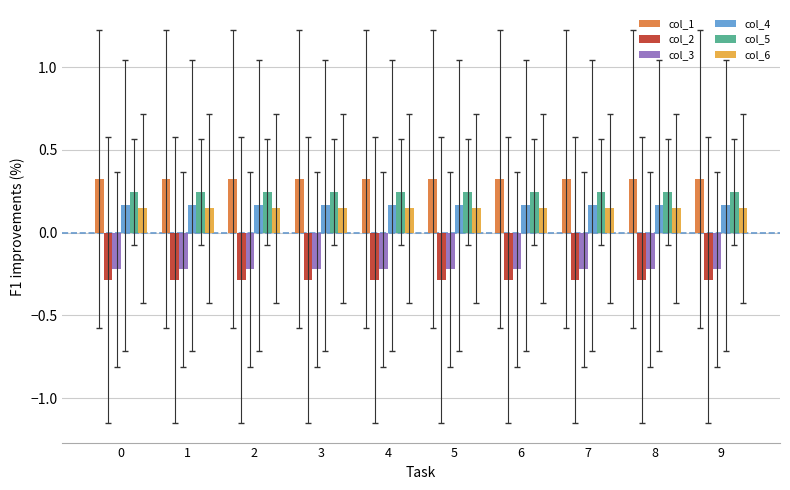

The col_1 series shows 0.1 at 5. True or false?

False